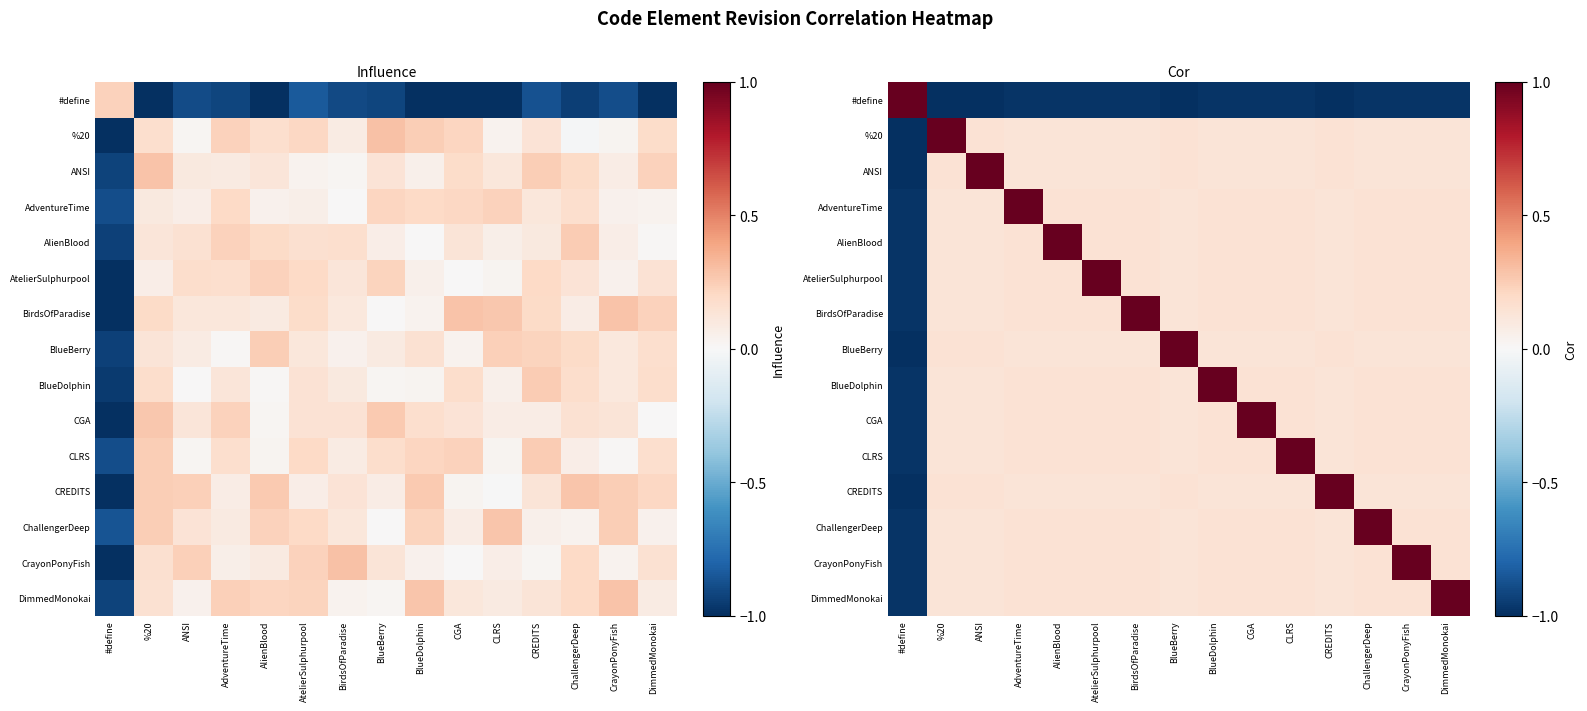

The #define series shows -0.5 at CLRS. True or false?

False